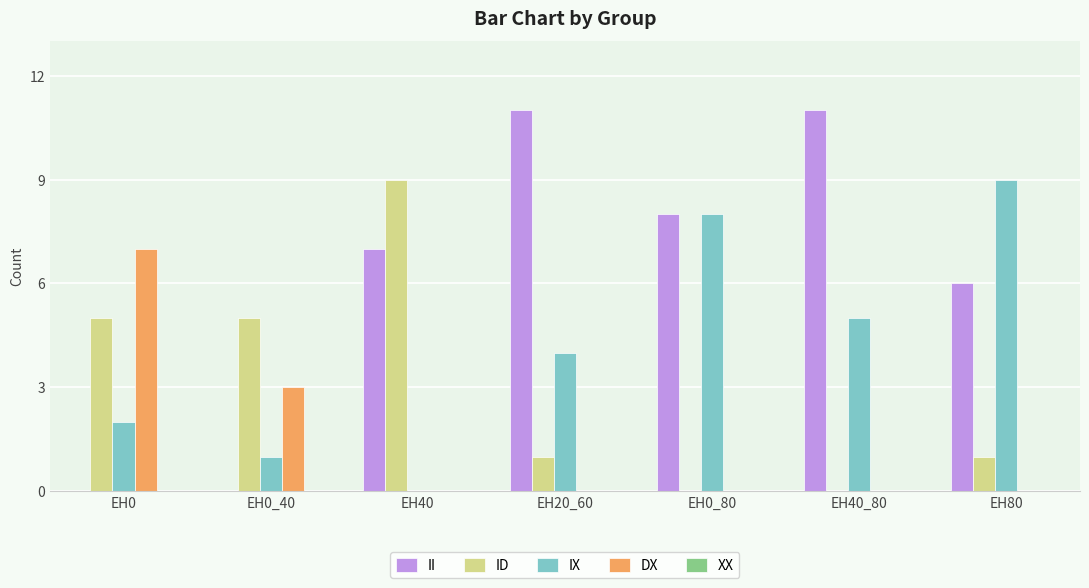

Which series has the largest range (max minus min)?

II